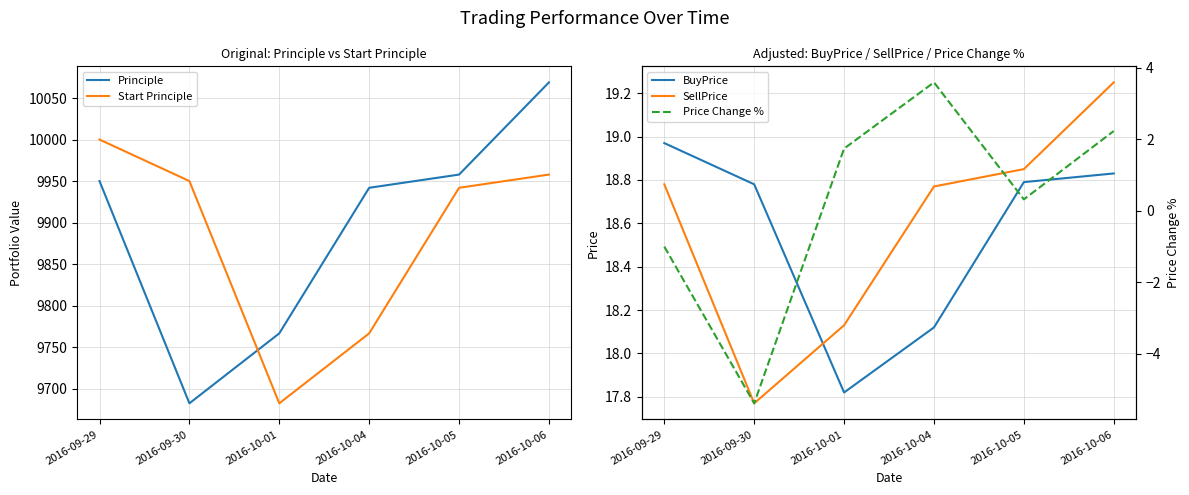

At which category is the sum across all series the highest?

2016-10-06